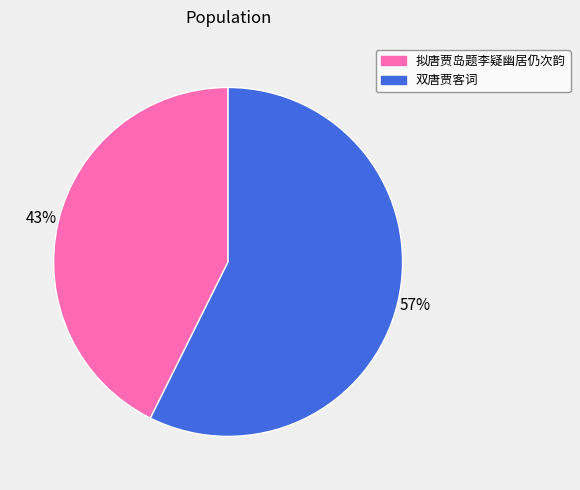

To the nearest percent, what is the combined percentage of 双唐贾客词 and 拟唐贾岛题李疑幽居仍次韵?

100%